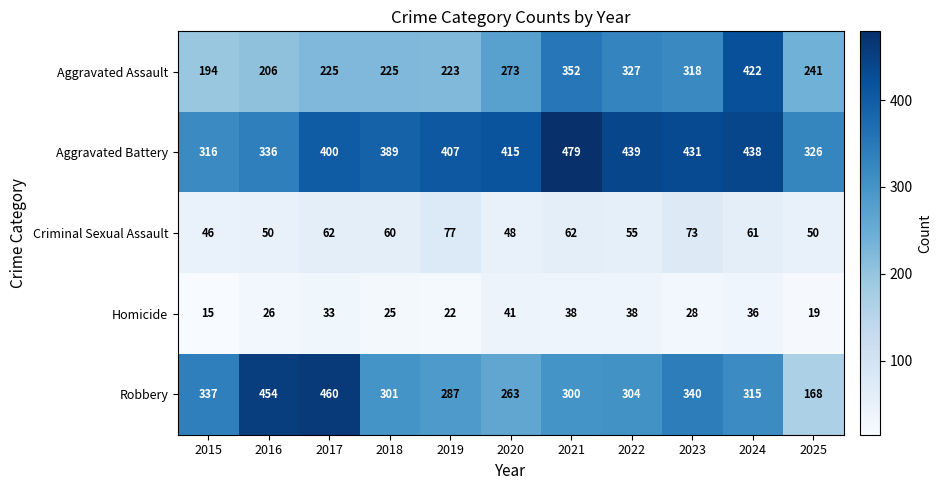

What is the average value of the Aggravated Assault series?

273